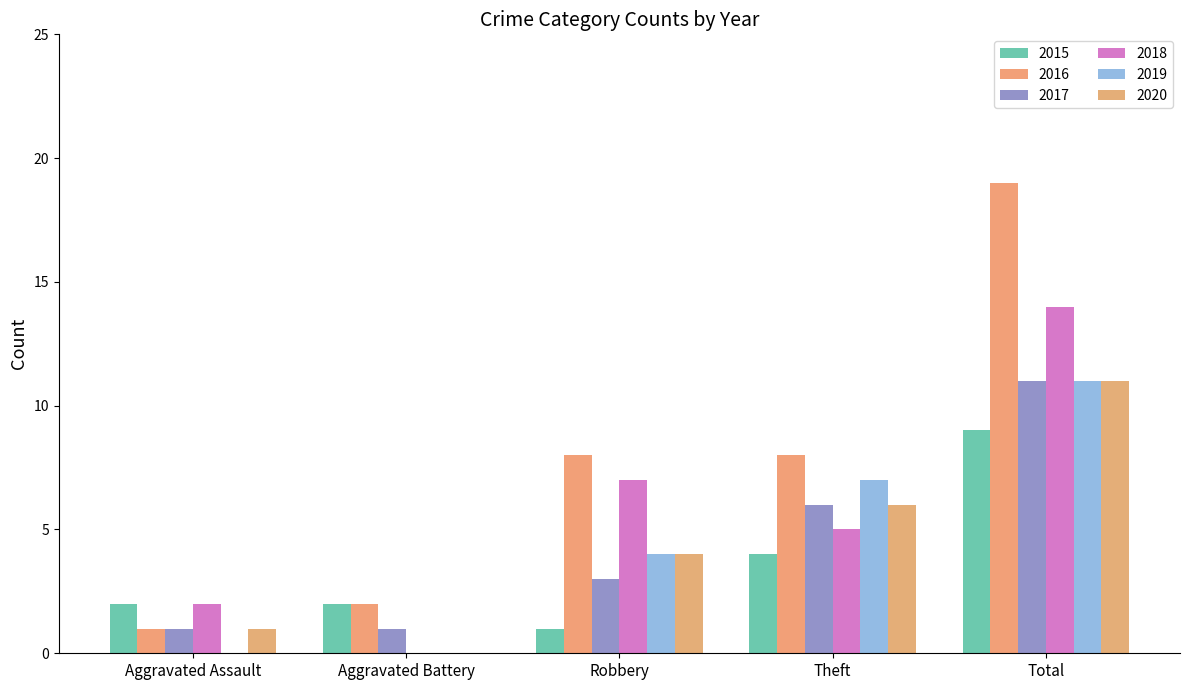

What is the value of the 2019 bar at the 5th from the left?

11